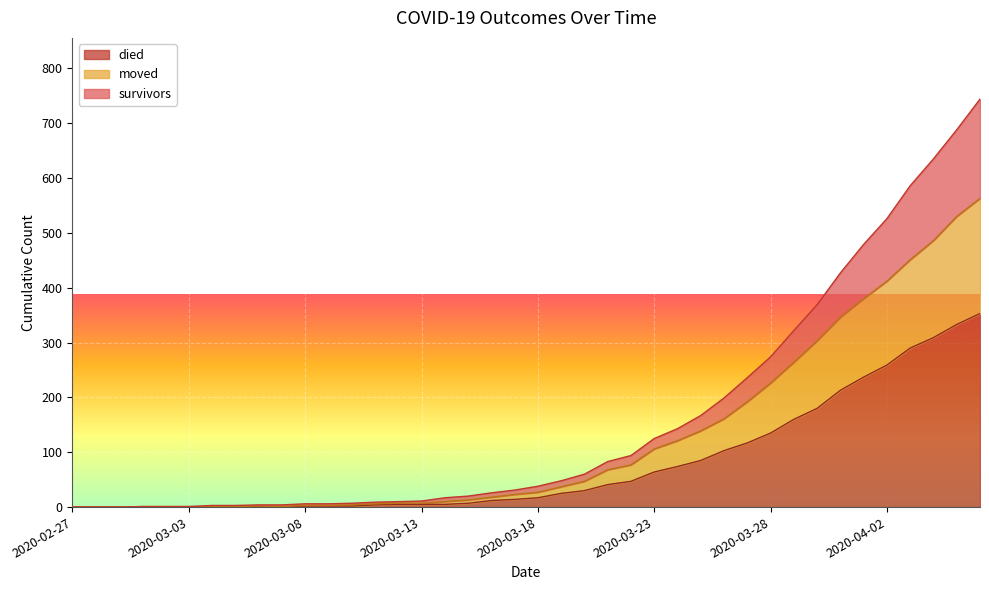

True or false: moved has more than 0 points higher than both neighbors.

True